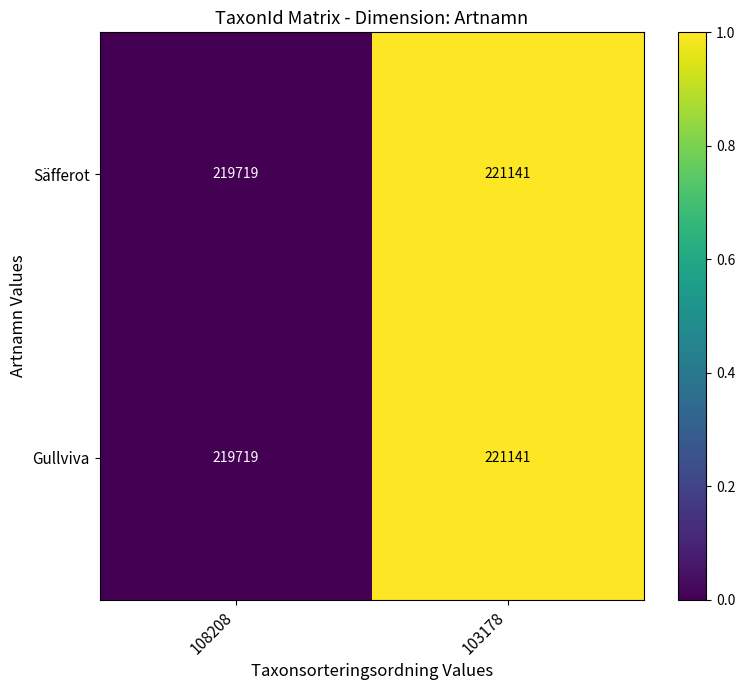

True or false: Säfferot has a value of 219719 at 108208.

True